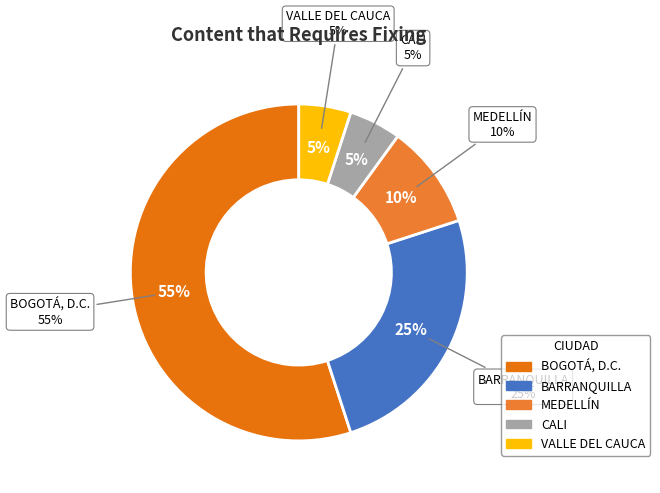

Which category has the smallest portion of the pie?

CALI